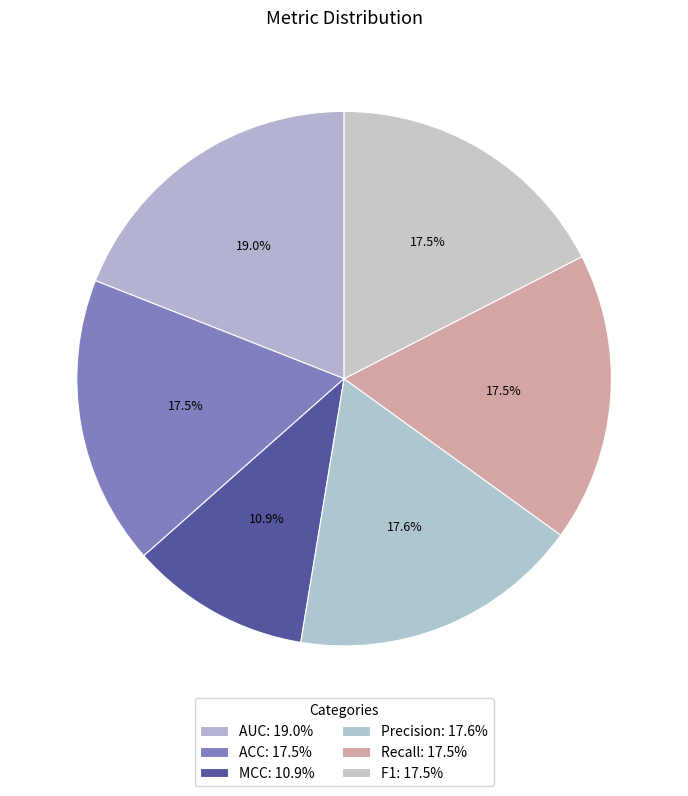

Rank the categories by value from lowest to highest.

MCC, F1, ACC, Recall, Precision, AUC